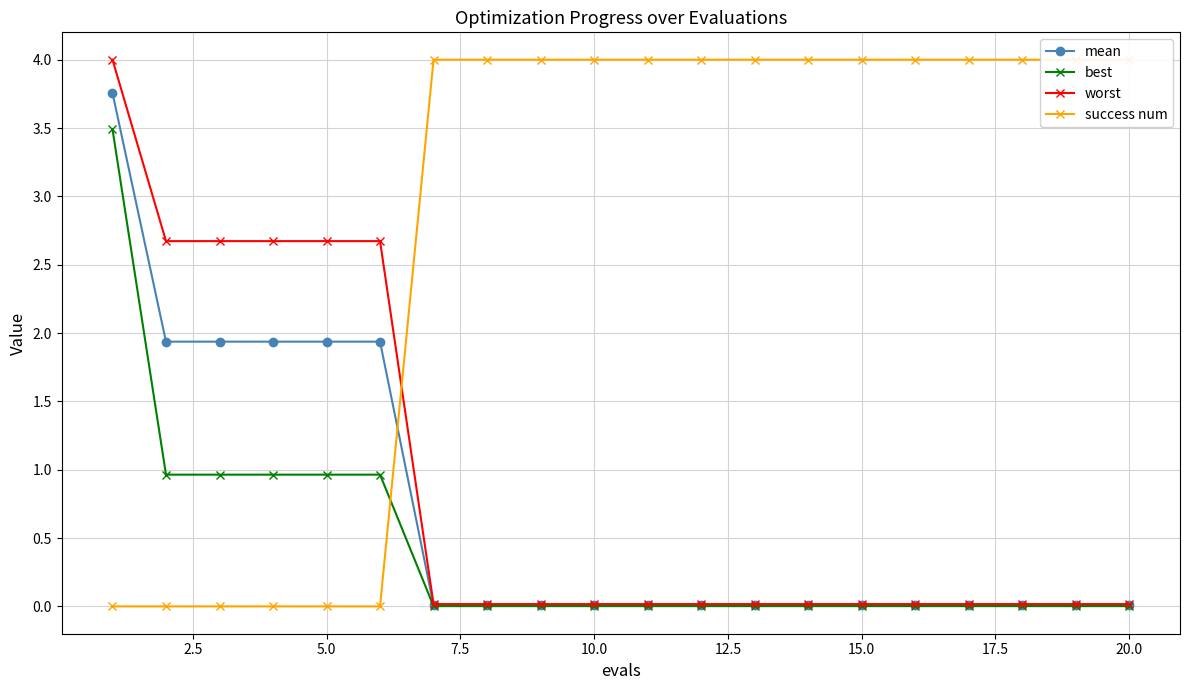

True or false: best has a value of 1.0 at 5.0.

True